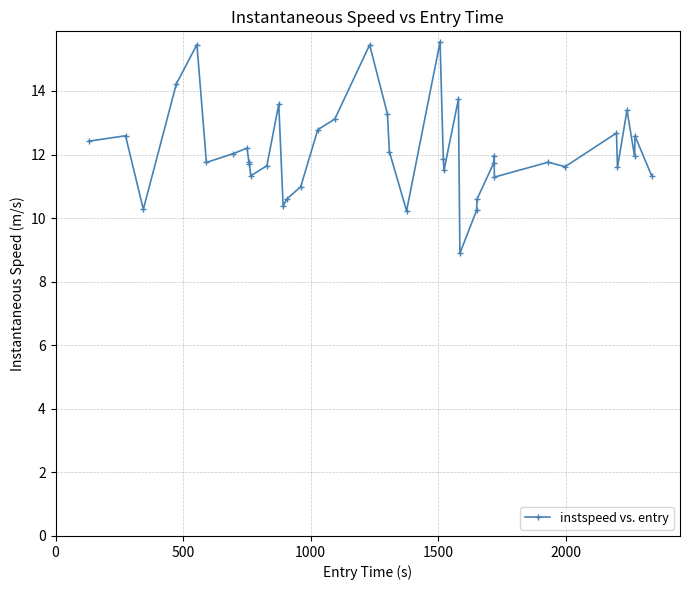

What is the sum of all values?

484.2